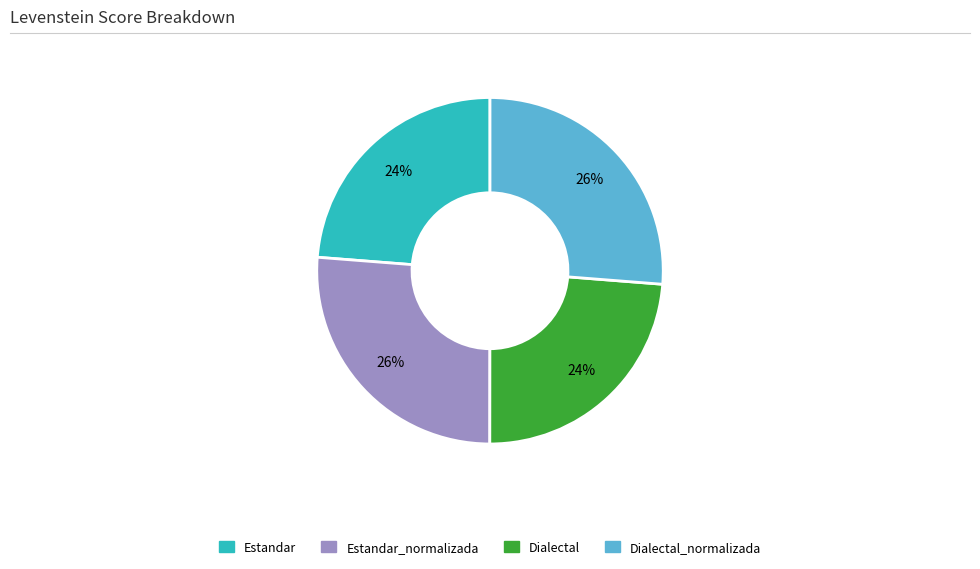

Approximately how many times larger is the value at Dialectal compared to Estandar?

1.0